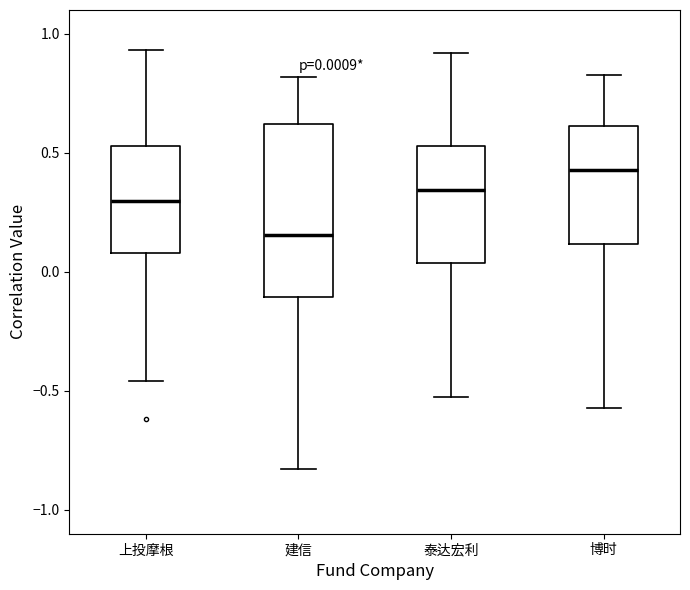

Which box is the tallest, from its lower edge to its upper edge?

建信